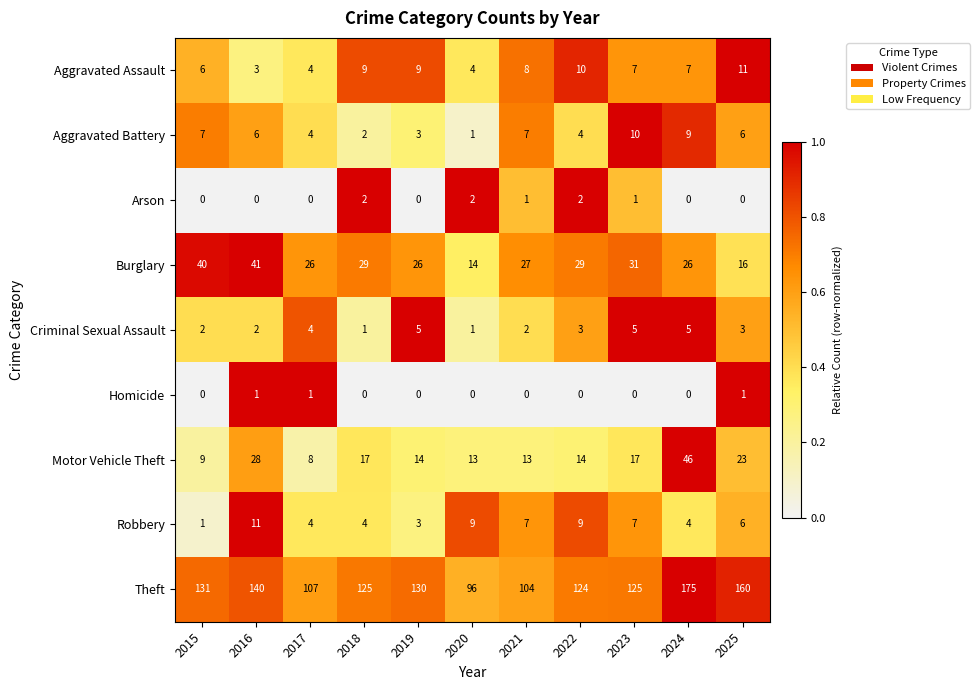

What is the sum of all Aggravated Assault values?

78